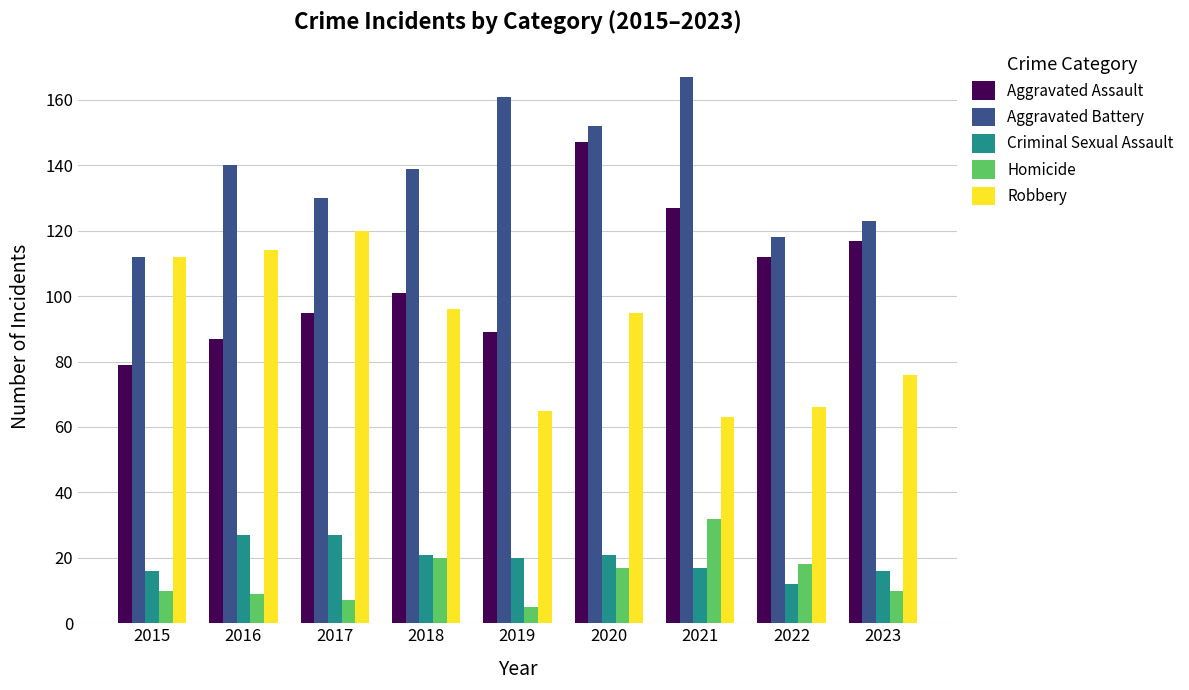

What is the value of the Aggravated Assault bar at the 5th from the left?

89